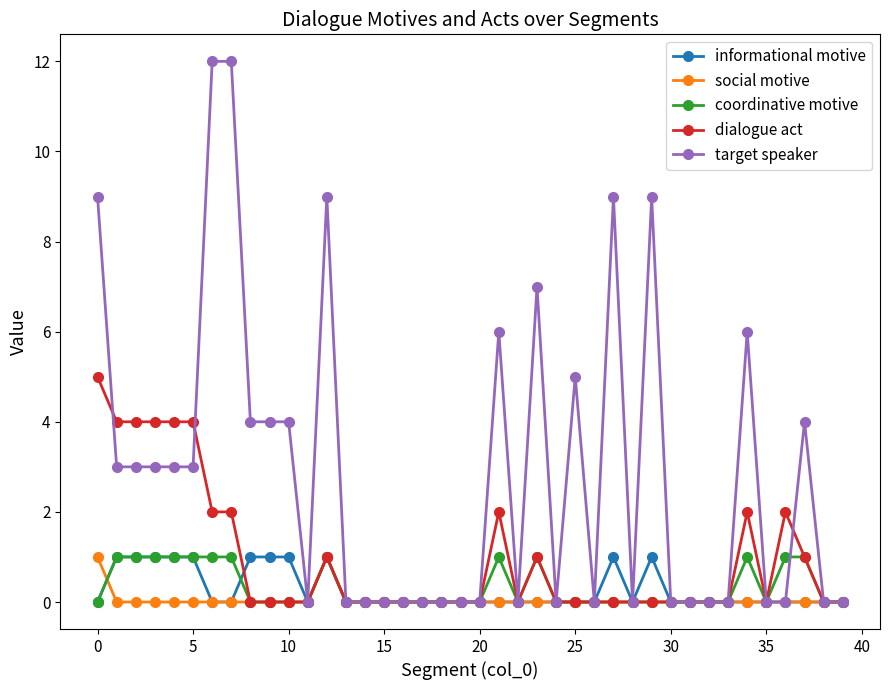

Reading right to left, what are all the values shown in this chart?

informational motive: 0	0	0	0	0	0	0	0	0	0	1	0	1	0	0	0	0	0	0	0	0	0	0	0	0	0	0	1	0	1	1	1	0	0	1	1	1	1	1	0
social motive: 0	0	0	0	0	0	0	0	0	0	0	0	0	0	0	0	0	0	0	0	0	0	0	0	0	0	0	1	0	0	0	0	0	0	0	0	0	0	0	1
coordinative motive: 0	0	1	1	0	1	0	0	0	0	0	0	0	0	0	0	1	0	1	0	0	0	0	0	0	0	0	1	0	0	0	0	1	1	1	1	1	1	1	0
dialogue act: 0	0	1	2	0	2	0	0	0	0	0	0	0	0	0	0	1	0	2	0	0	0	0	0	0	0	0	1	0	0	0	0	2	2	4	4	4	4	4	5
target speaker: 0	0	4	0	0	6	0	0	0	0	9	0	9	0	5	0	7	0	6	0	0	0	0	0	0	0	0	9	0	4	4	4	12	12	3	3	3	3	3	9